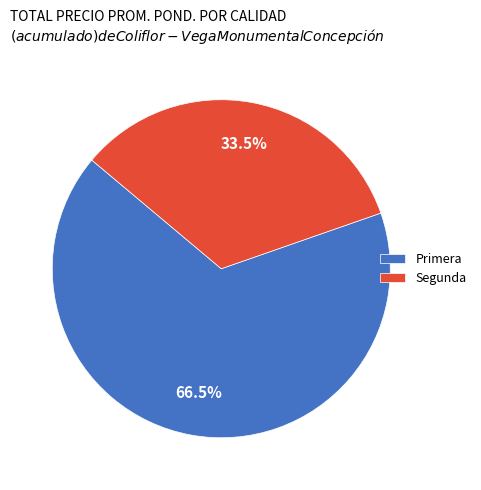

Rank the categories by value from highest to lowest.

Primera, Segunda